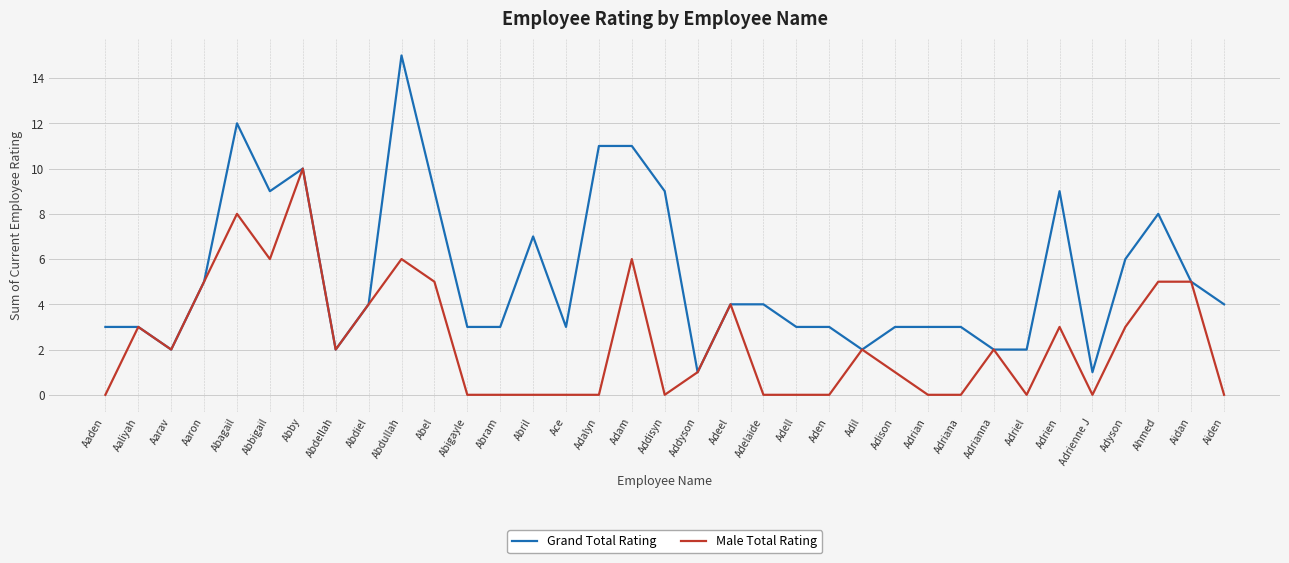

At which category is the sum across all series the highest?

Abdullah